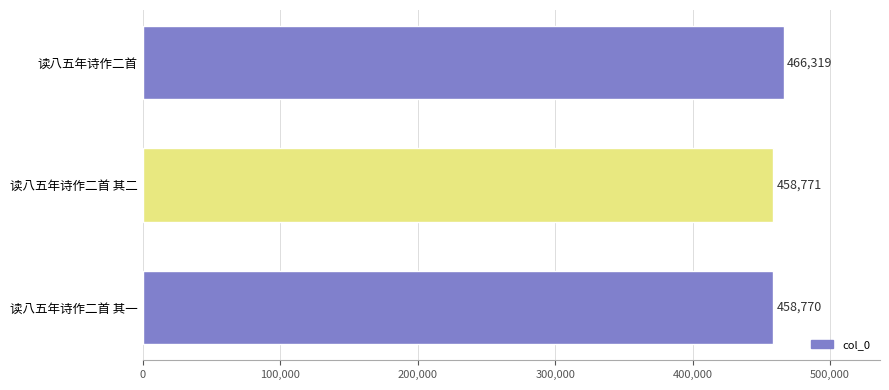

Between 读八五年诗作二首 其一 and 读八五年诗作二首, which is larger?

读八五年诗作二首